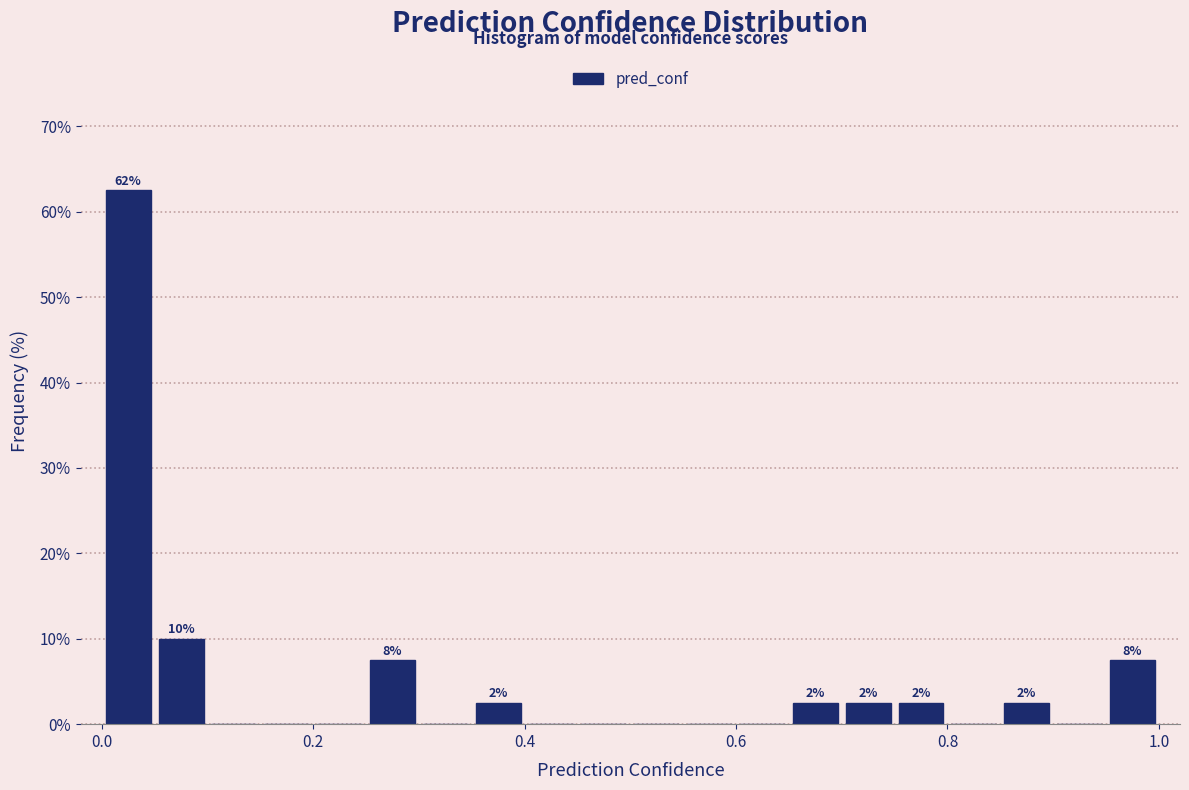

Around what value on the x-axis is the tallest bar? Give the approximate position of its centre, as read against the axis.

0.02